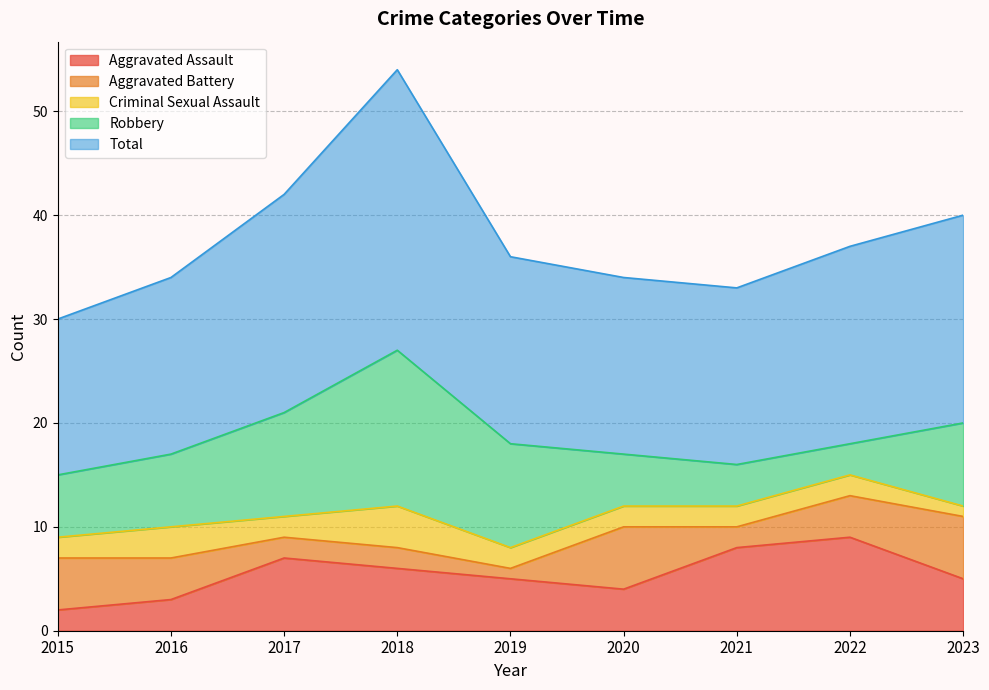

Which has a higher value, 2017 or 2019?

2017